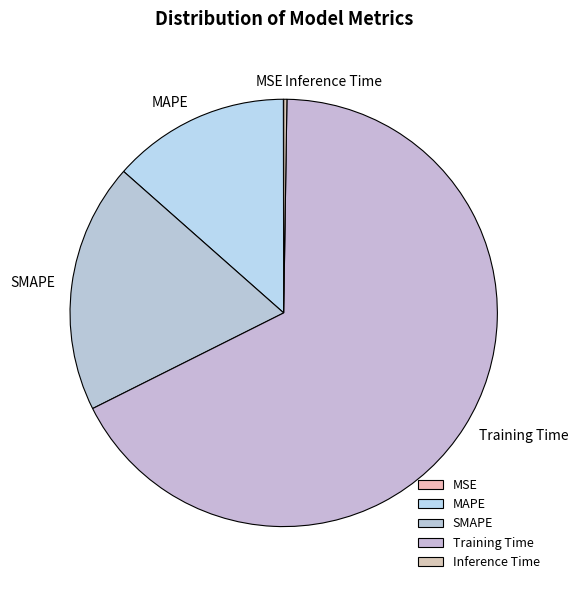

What is the largest slice in the pie chart?

Training Time